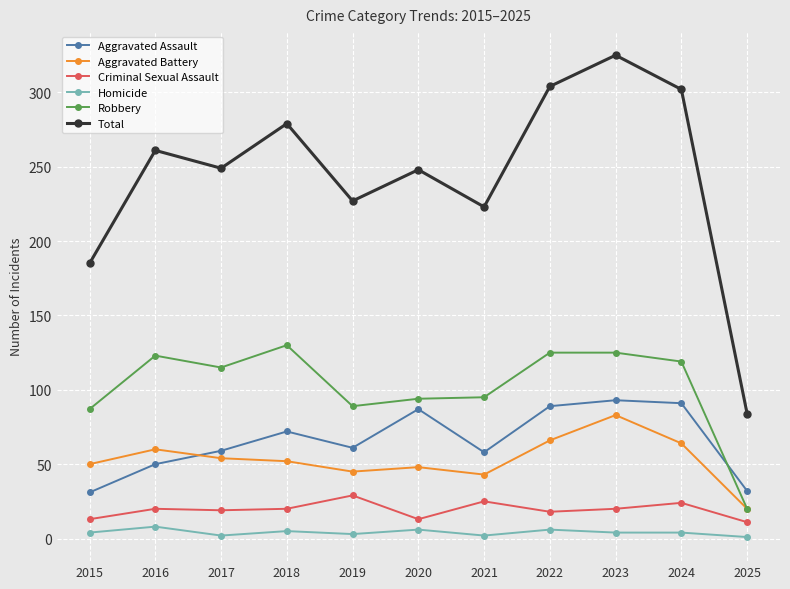

Is it true that Homicide equals 2 at 2017?

True